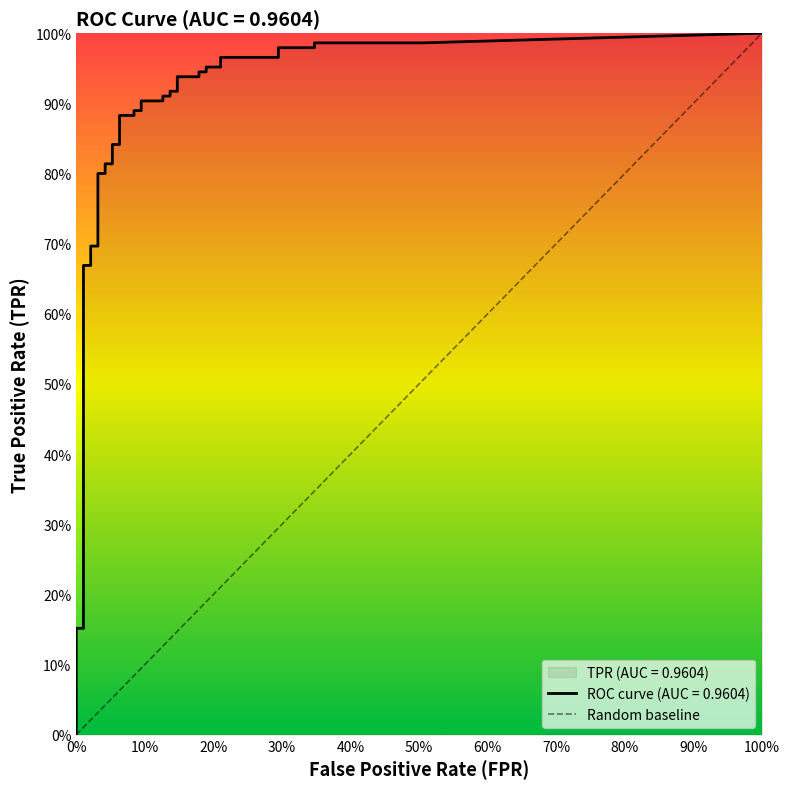

Is this an area chart (filled region under the line)?

No